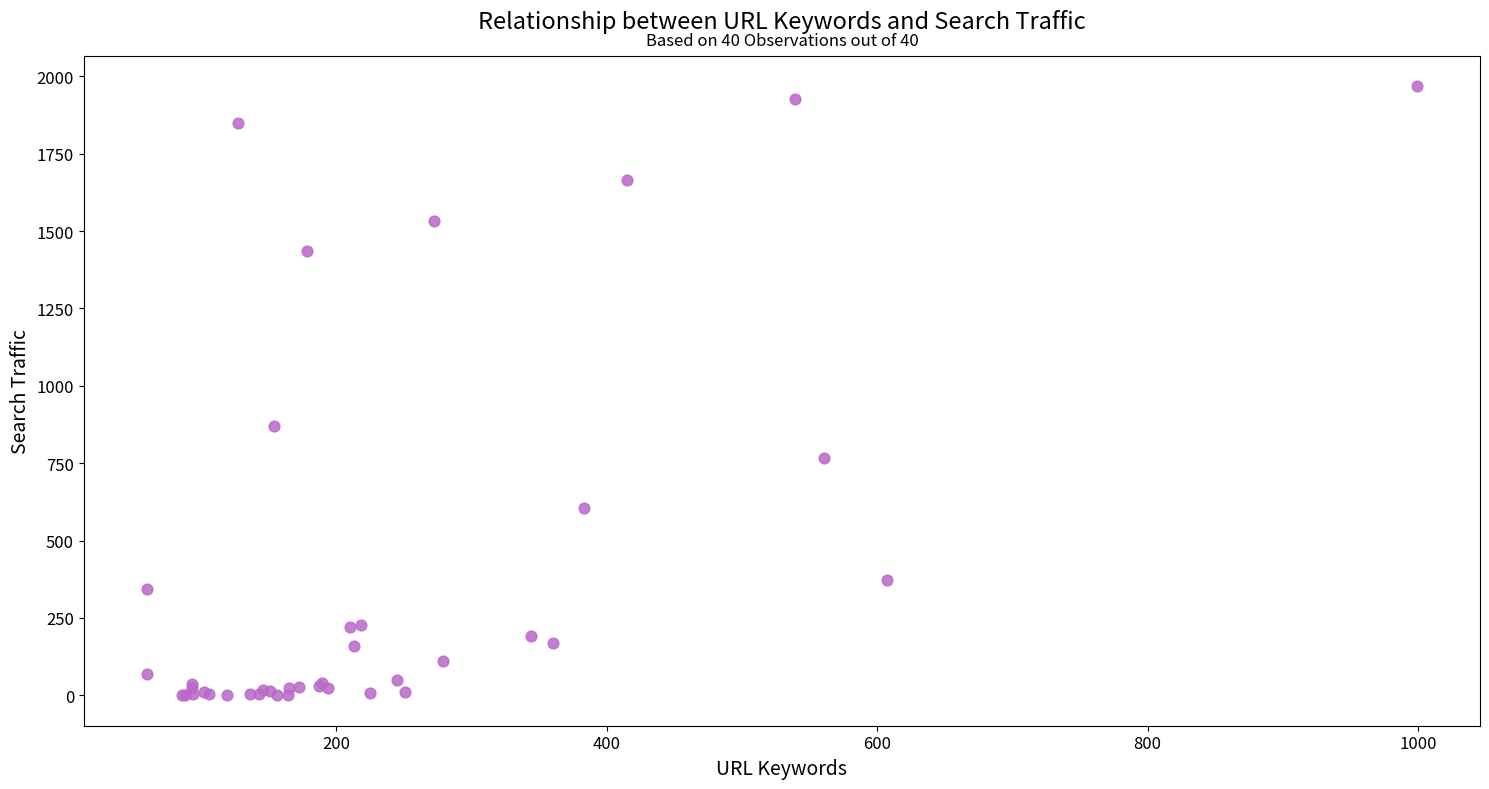

What Y value in the scatter plot is closest to 984?

869